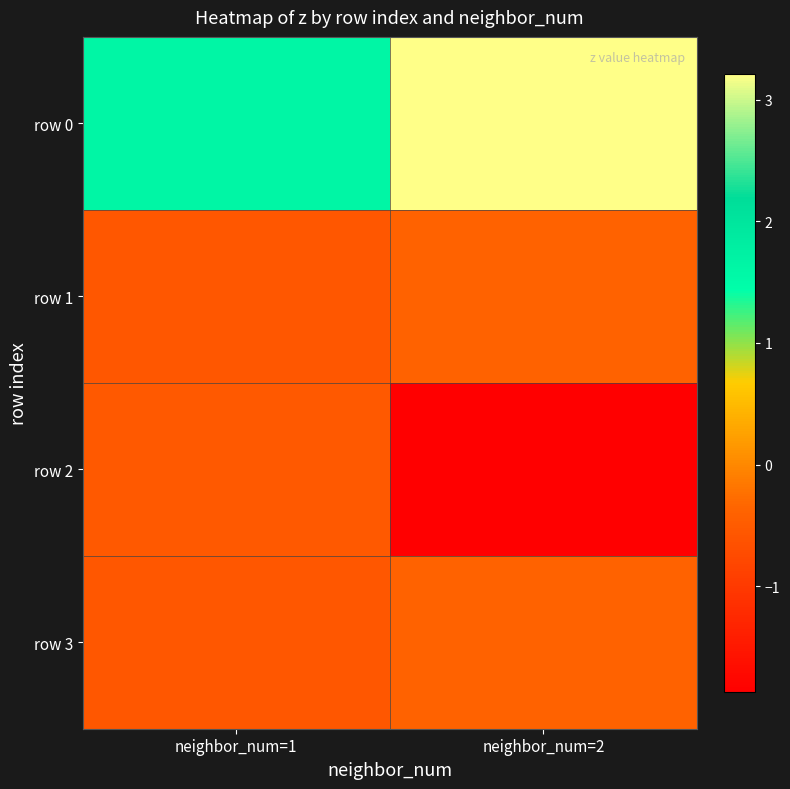

Reading right to left, list all the values displayed in this chart.

row 0: neighbor_num=2=3.2	neighbor_num=1=1.6
row 1: neighbor_num=2=-0.4	neighbor_num=1=-0.5
row 2: neighbor_num=2=-1.9	neighbor_num=1=-0.5
row 3: neighbor_num=2=-0.4	neighbor_num=1=-0.5